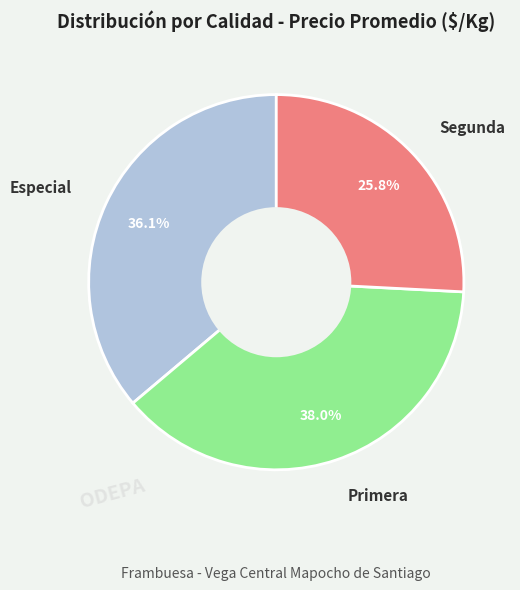

Count the number of slices in the pie.

3